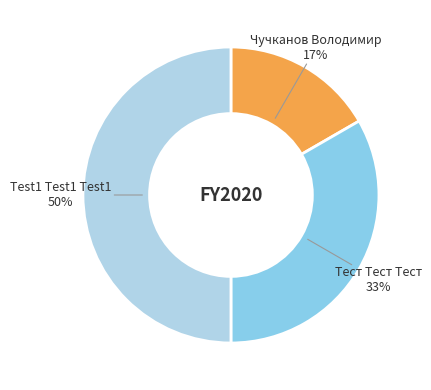

Does Чучканов Володимир account for over 50% of the chart?

No